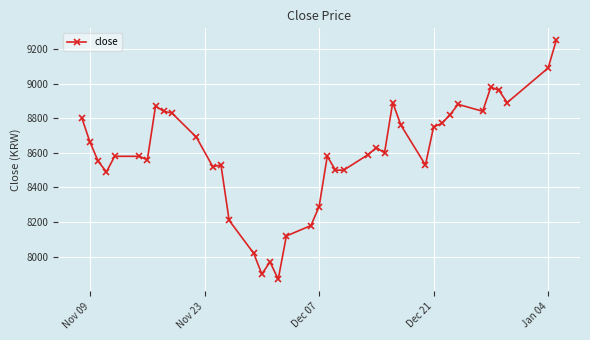

What is the greatest value displayed?

9250